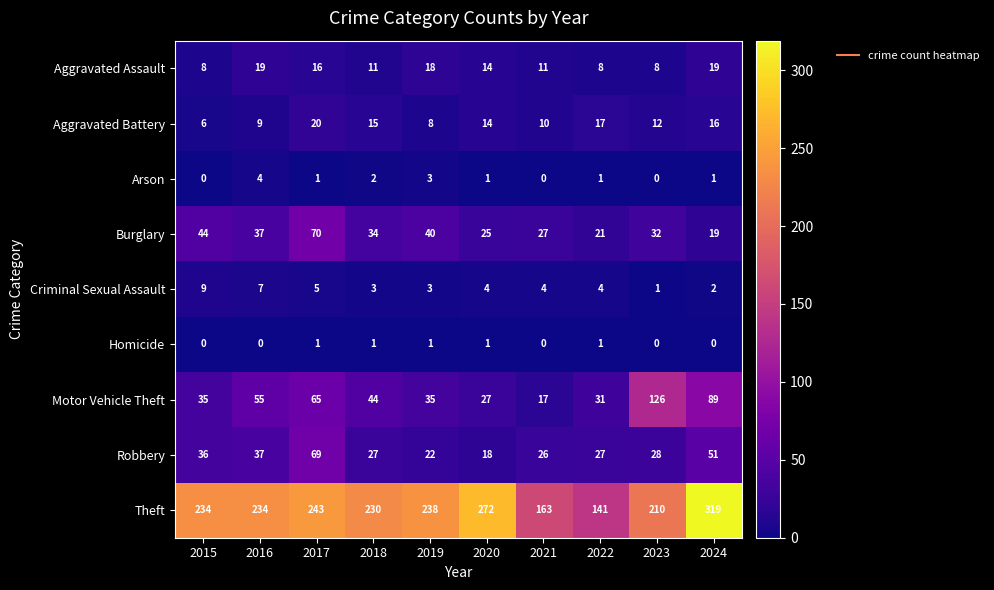

At how many categories does at least one series exceed 276?

1